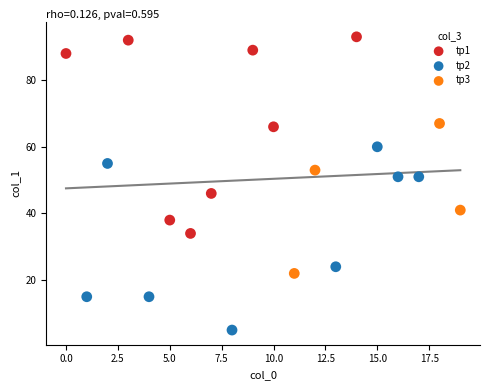

Which series contains the highest Y value?

tp1